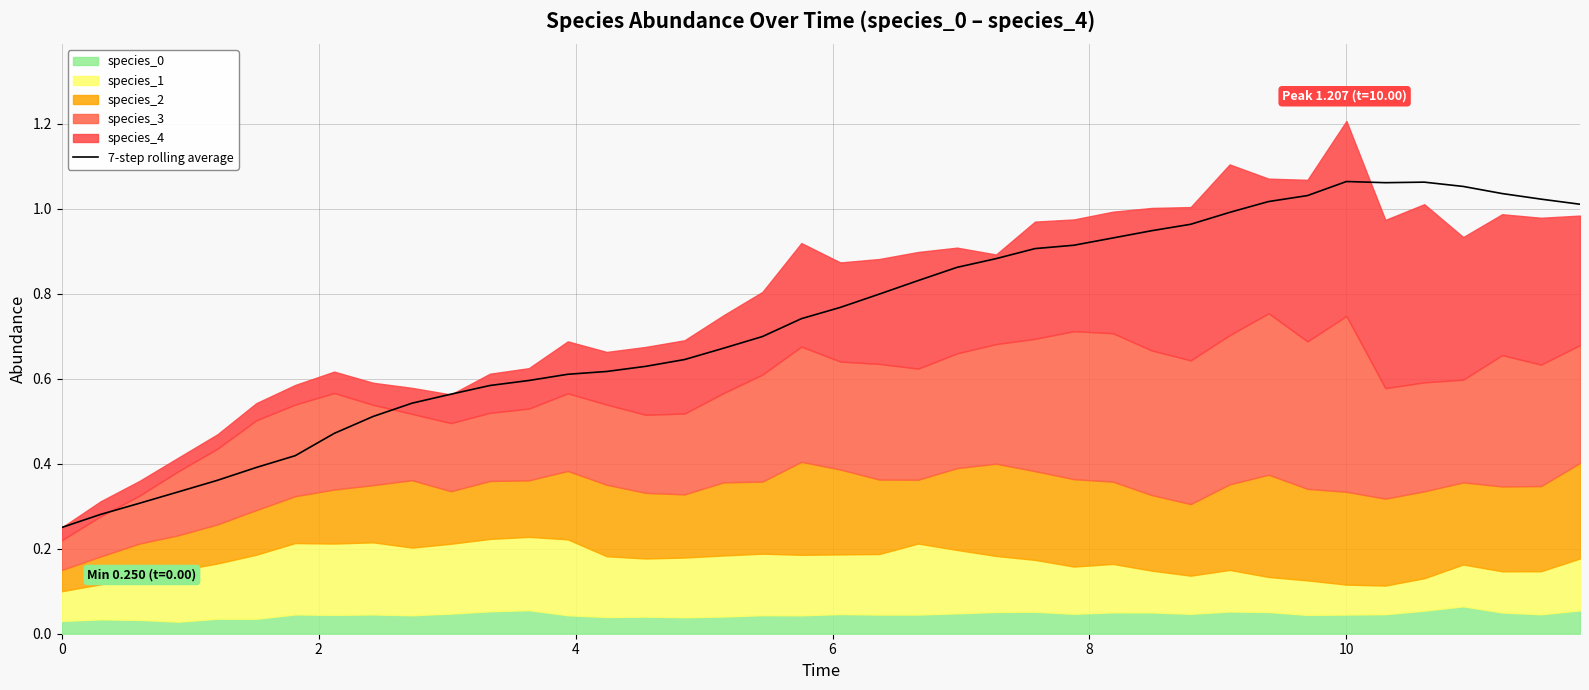

What is the difference between the second highest and minimum values?

0.8